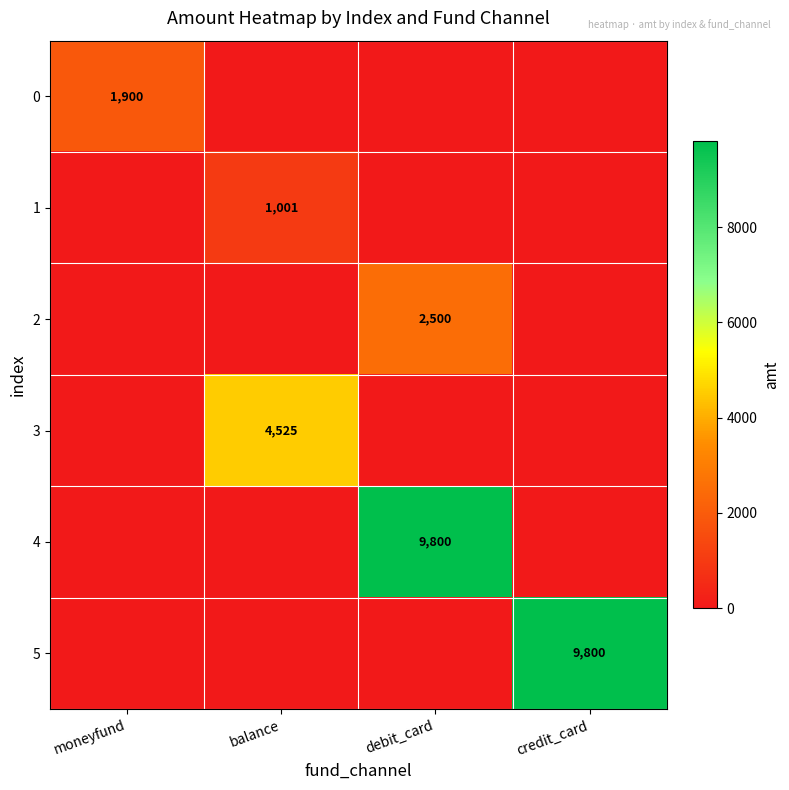

True or false: 2 has a value of 2500 at debit_card.

True